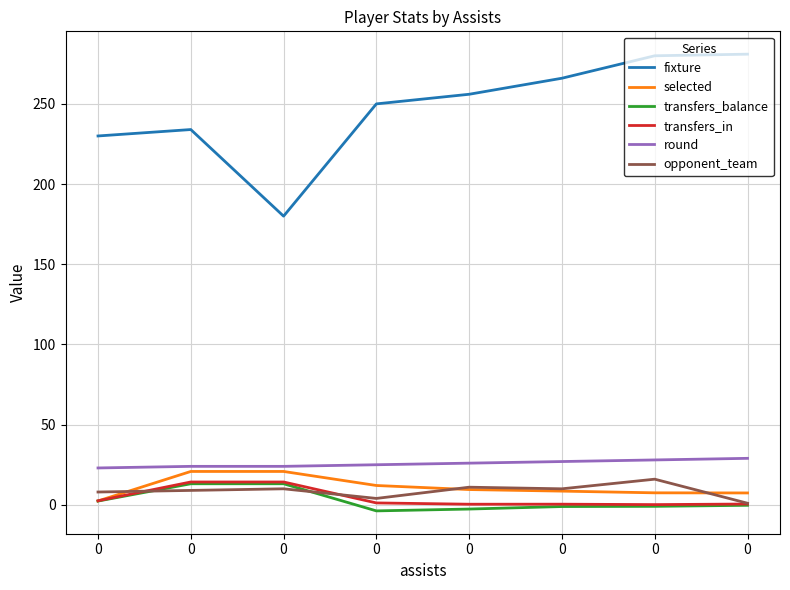

Is this an area chart (filled region under the line)?

No